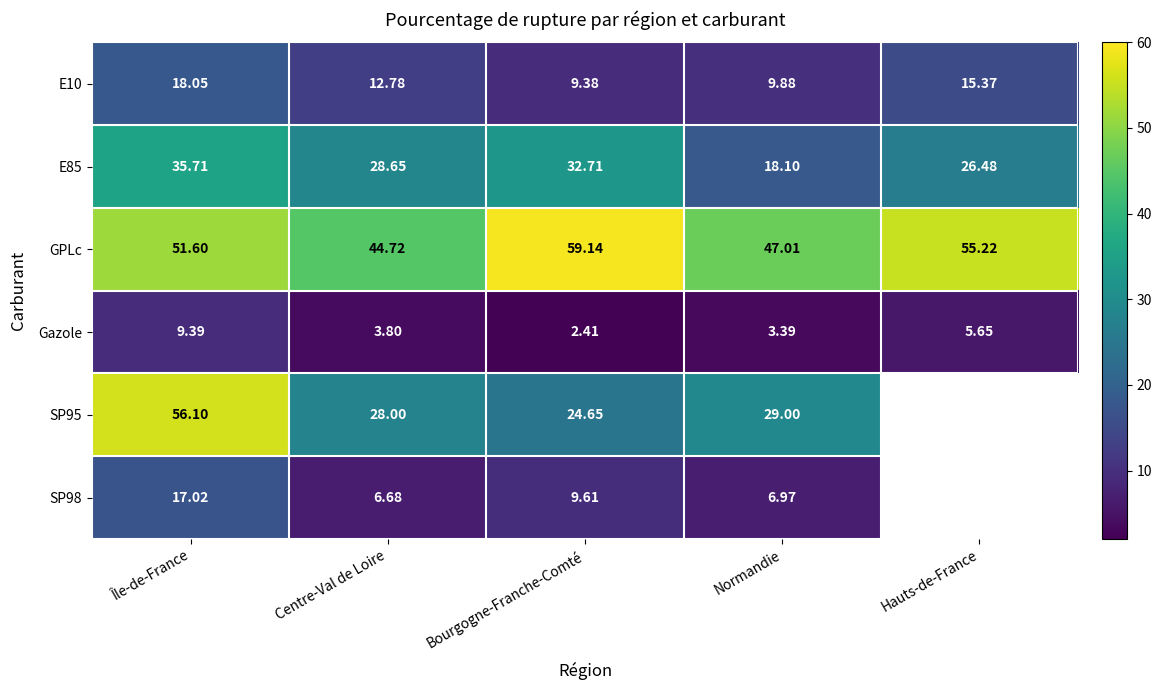

What is the sum of the Gazole values at Centre-Val de Loire and Bourgogne-Franche-Comté?

6.2